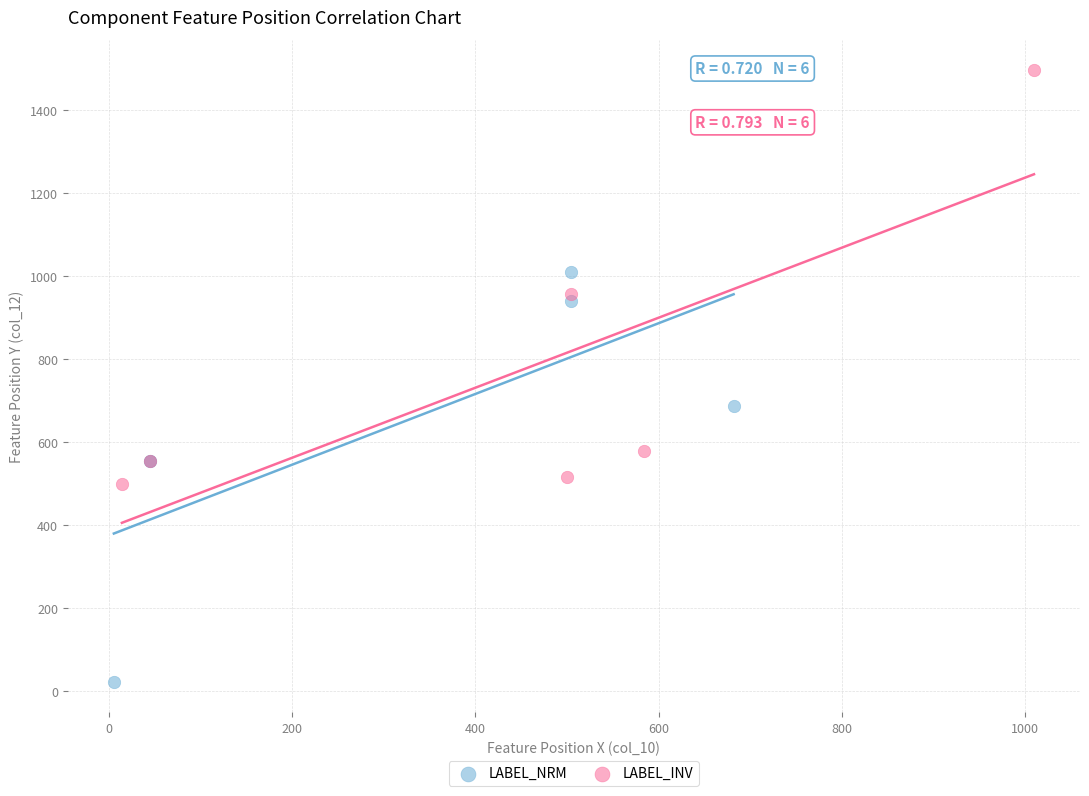

Which series reaches the minimum Y coordinate?

LABEL_NRM